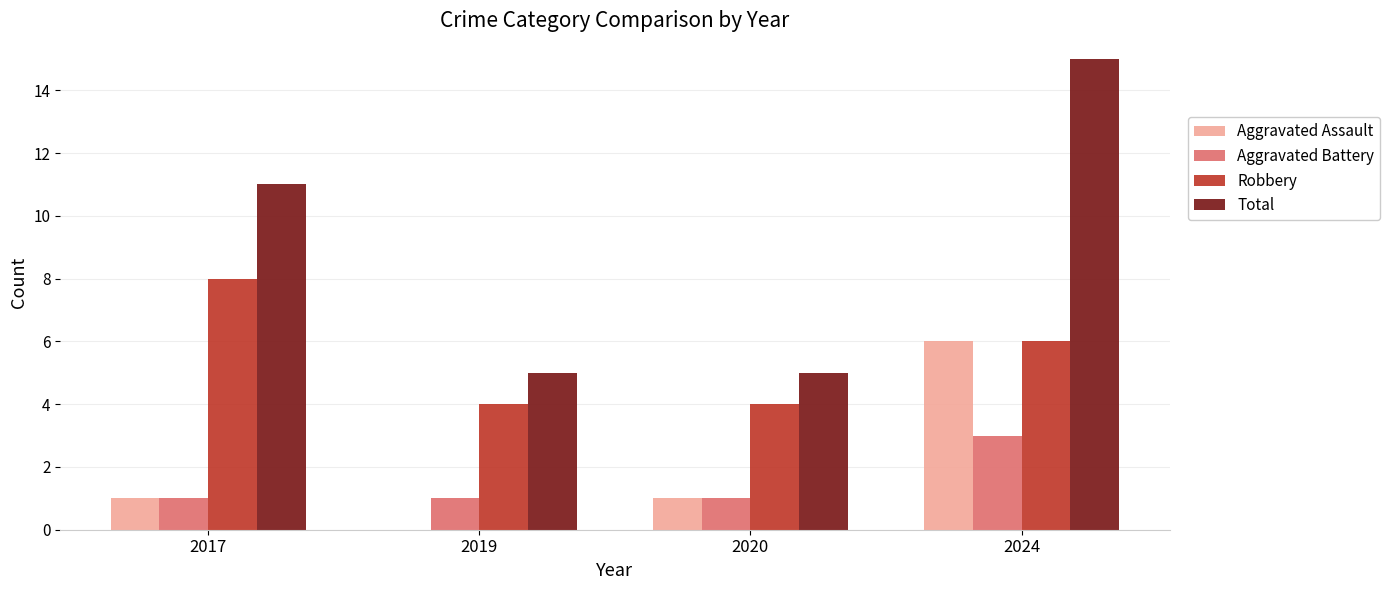

What is the sum of all Aggravated Assault values?

8